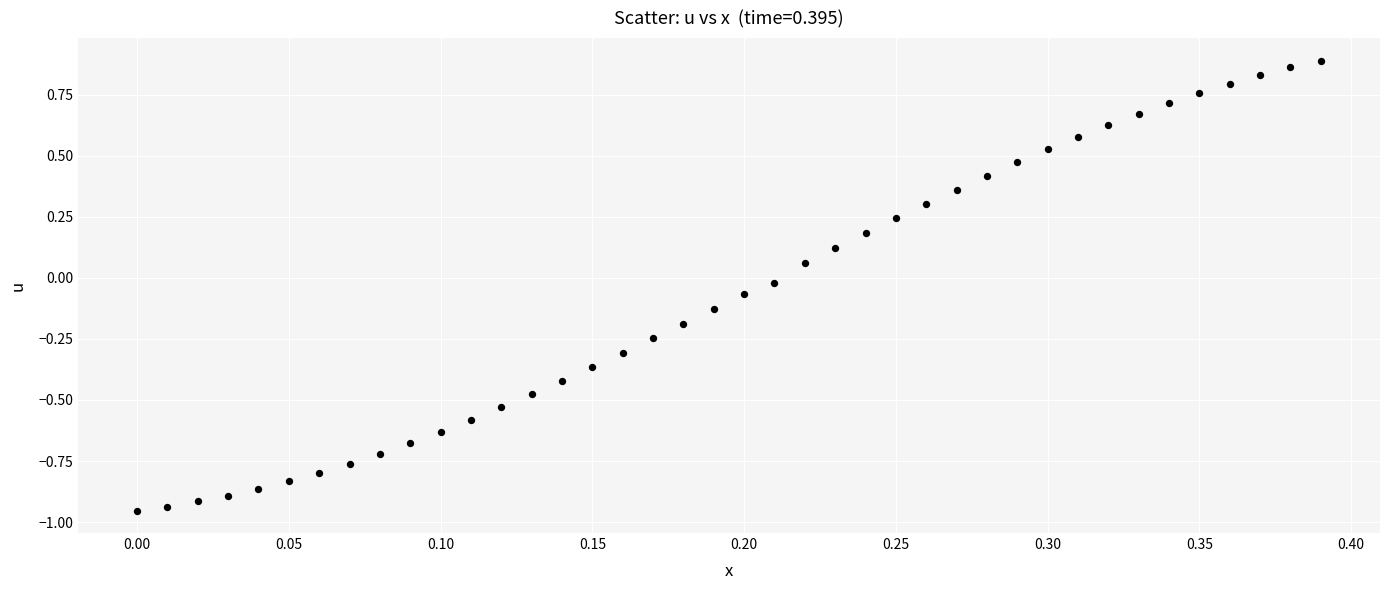

What is the range of Y values (max minus min)?

1.8